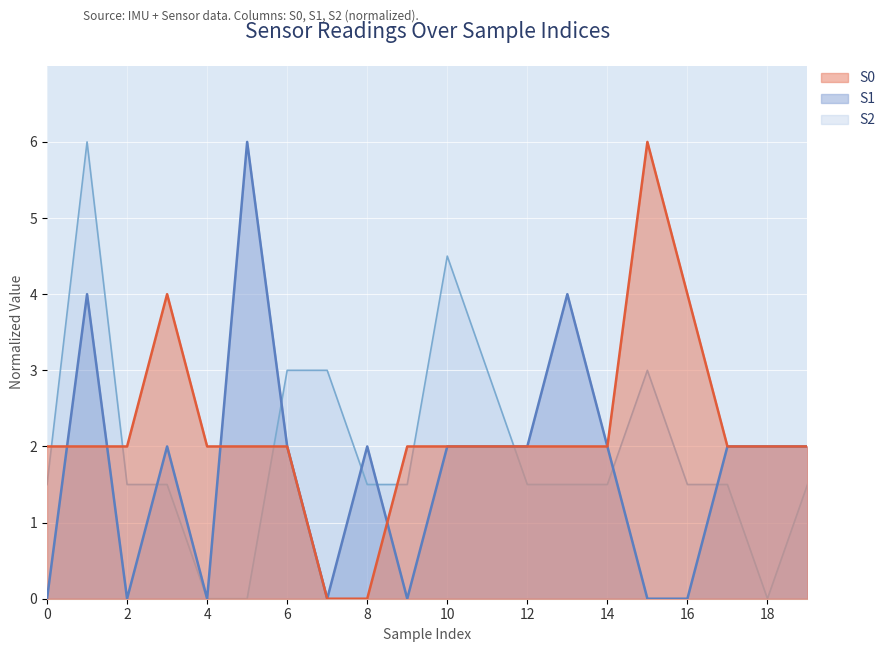

Where do S2 and S0 first cross each other?

0 and 1